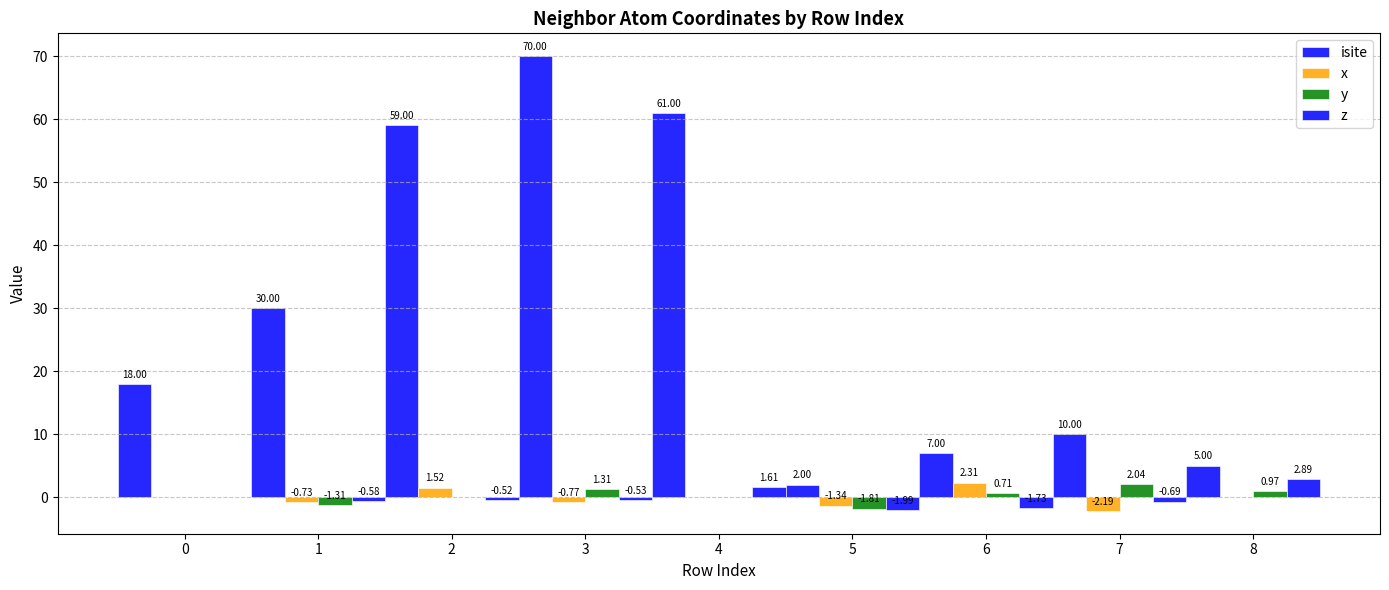

How many categories are shown in the chart?

9